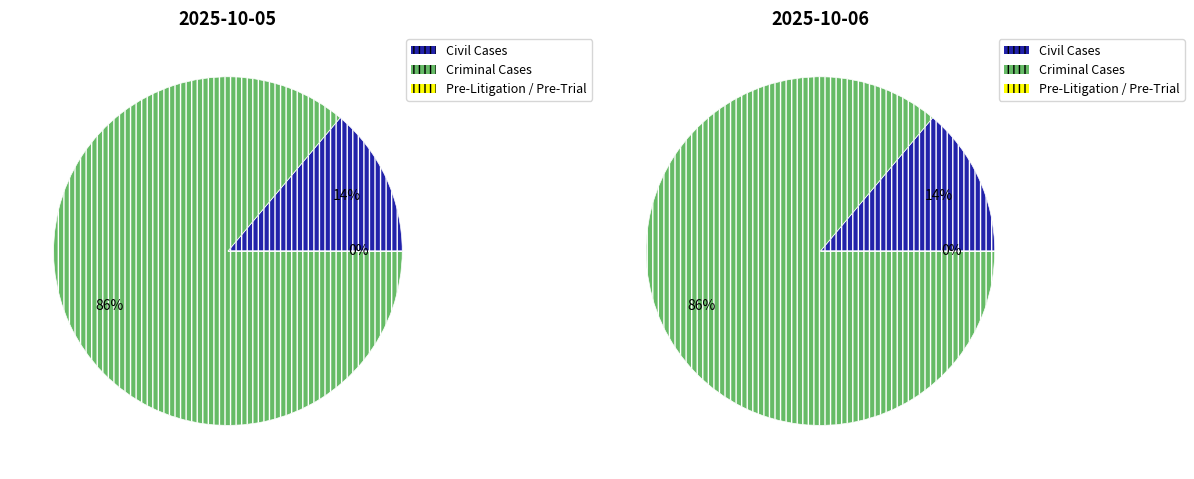

Combined, do Civil Cases and Criminal Cases account for over 50%?

Yes